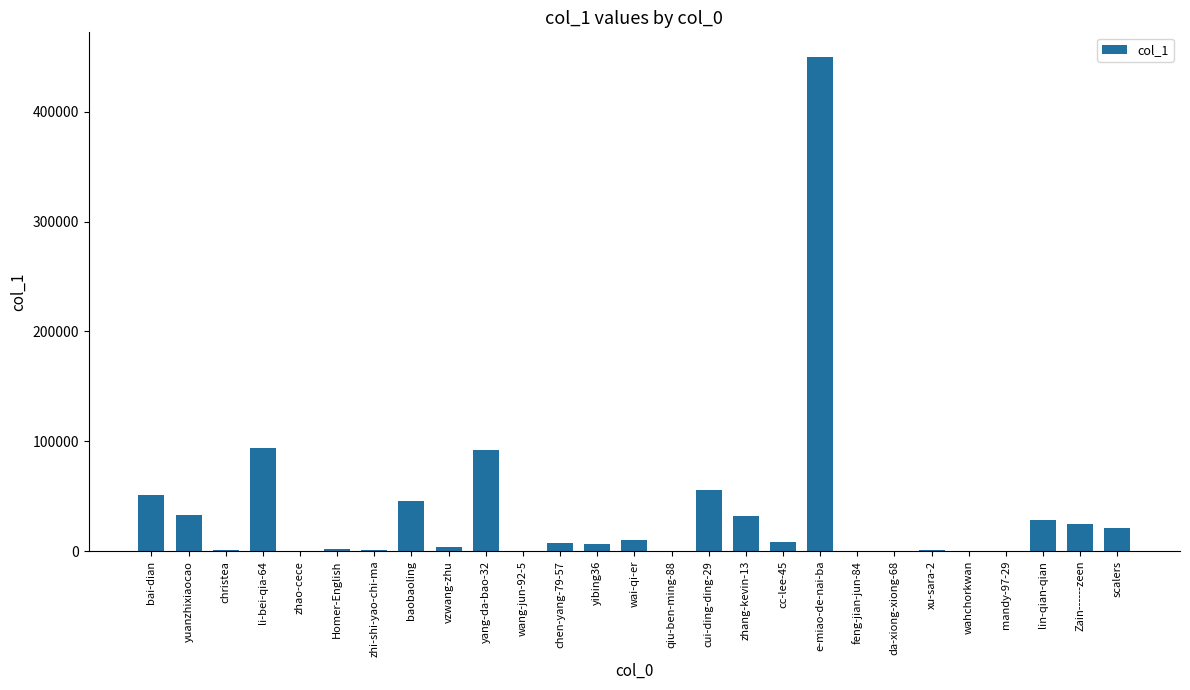

What is the sum of all values?

970136